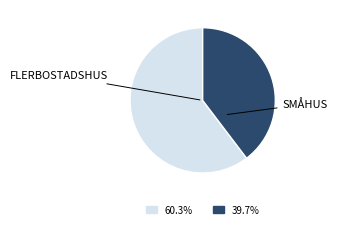

Is there any slice that represents more than half of the pie?

Yes